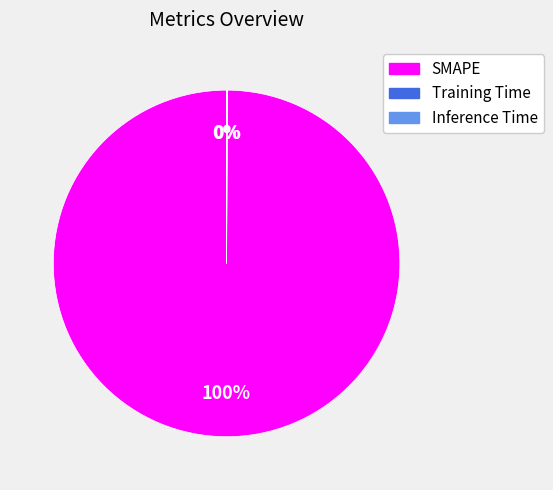

Does any single category account for the majority?

Yes